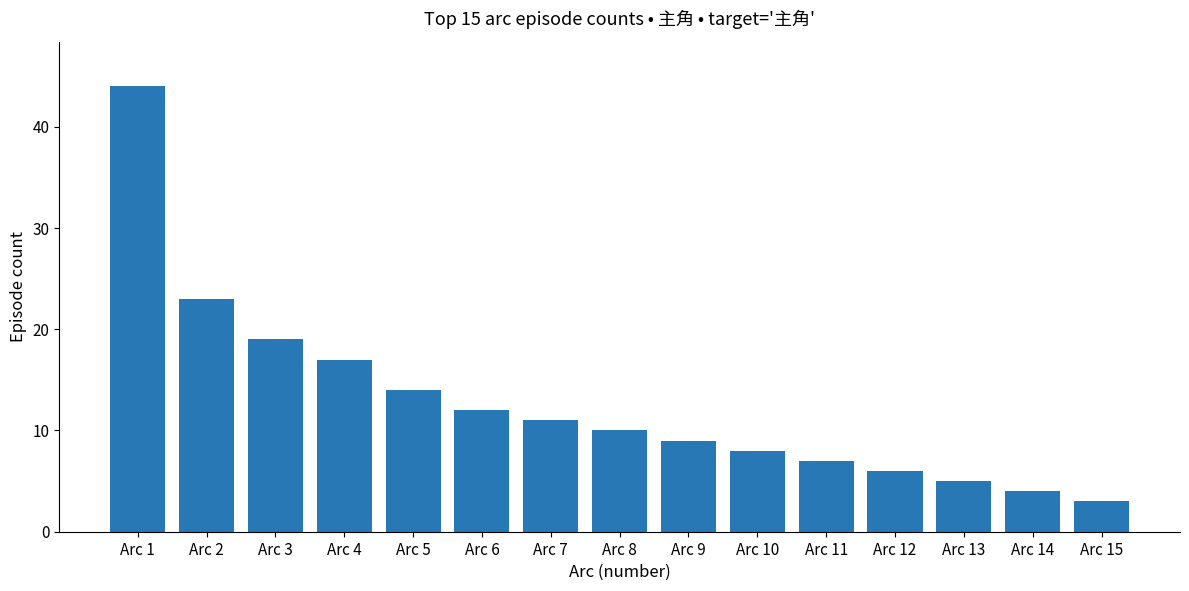

Are the bars horizontal?

No